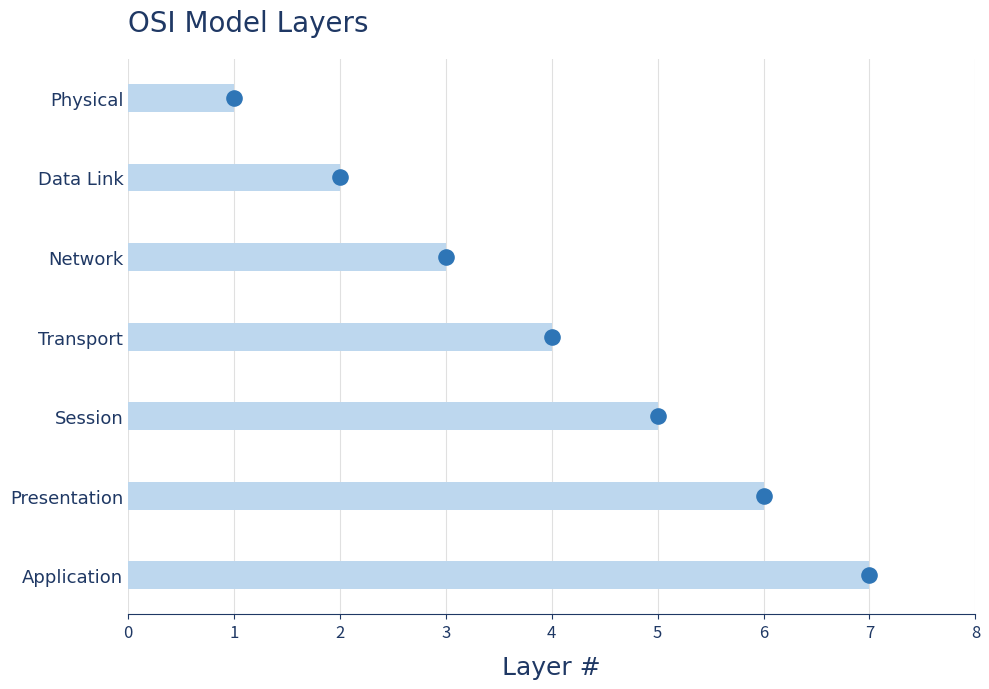

Which has a higher value, 2 or 5?

2